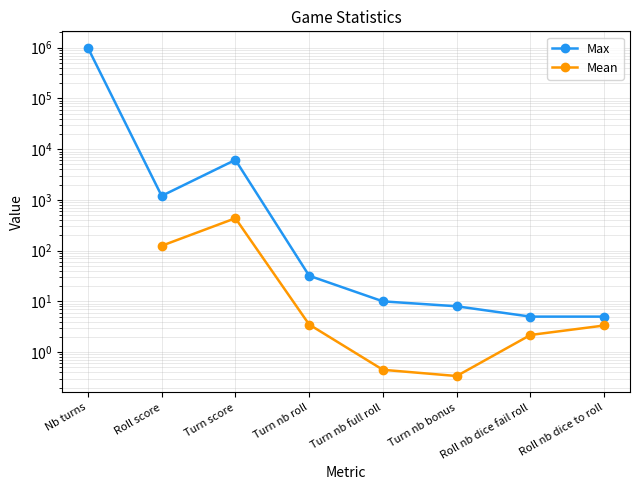

The value of Mean at Turn nb full roll is 0.2. True or false?

False